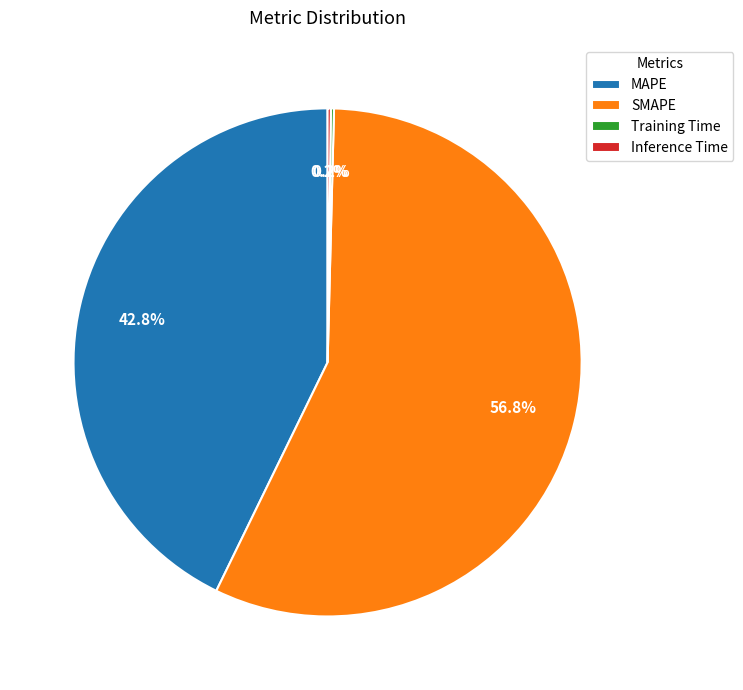

What portion of the pie excludes SMAPE?

43.2%